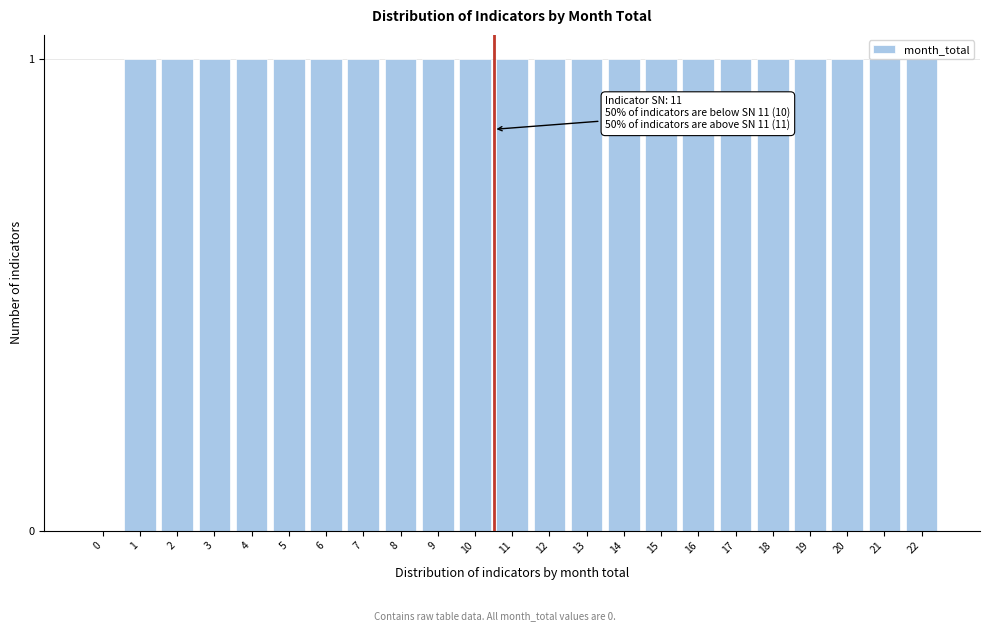

True or false: the data shows 1 at 15.

True